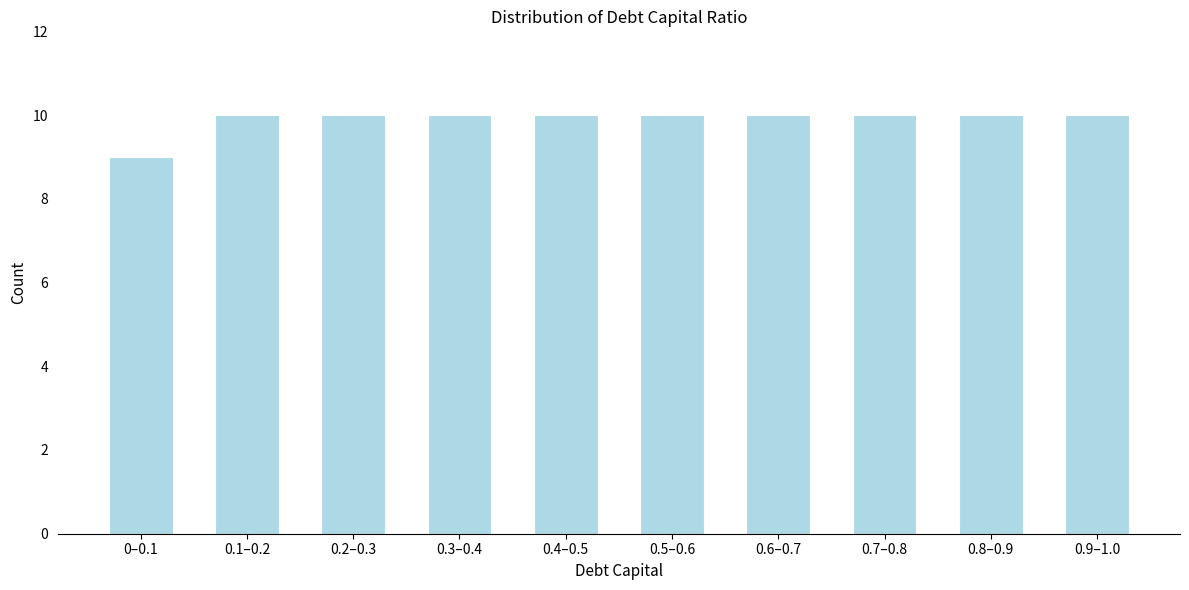

Reading left to right, extract all data points from this chart.

9	10	10	10	10	10	10	10	10	10